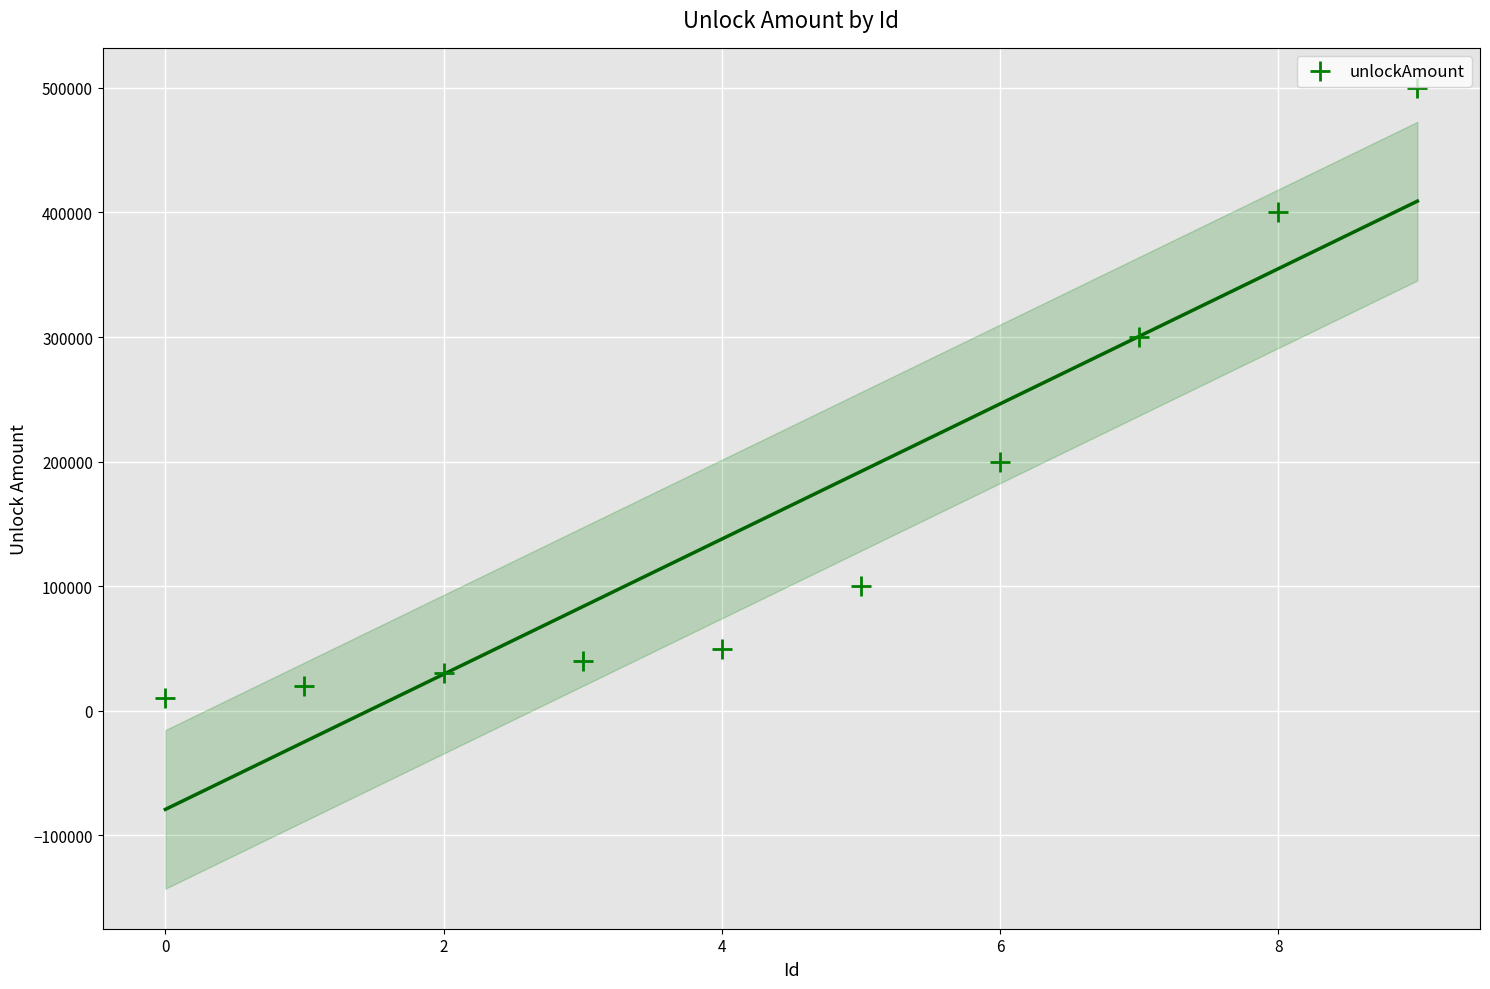

What Y value in the scatter plot is closest to 255000?

300000